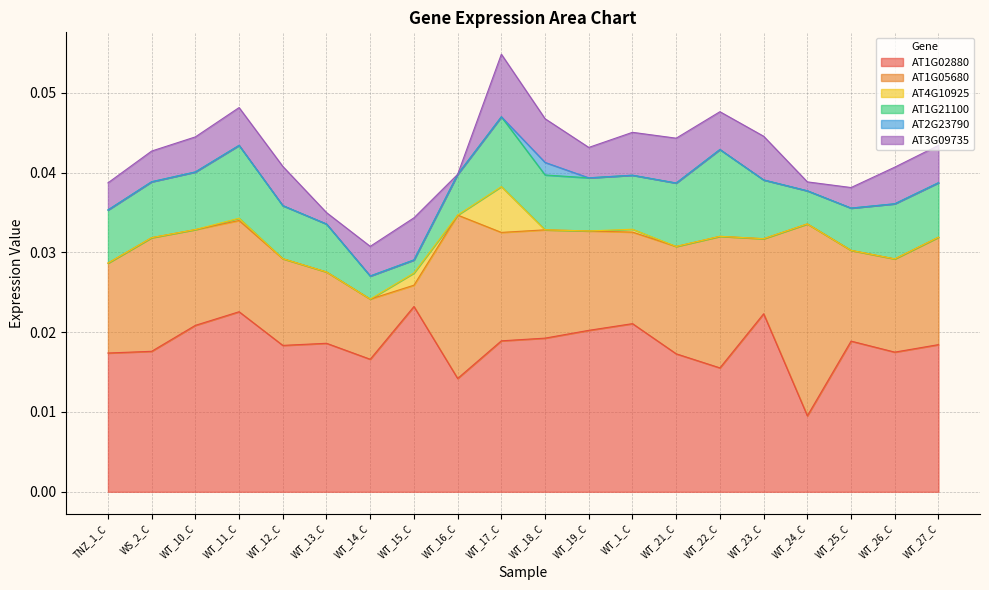

Rank the series by their maximum value, from lowest to highest.

AT2G23790, AT4G10925, AT3G09735, AT1G21100, AT1G02880, AT1G05680